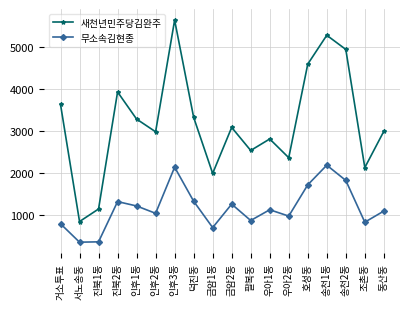

List the series in order of their overall mean, lowest first.

무소속김현종, 새천년민주당김완주